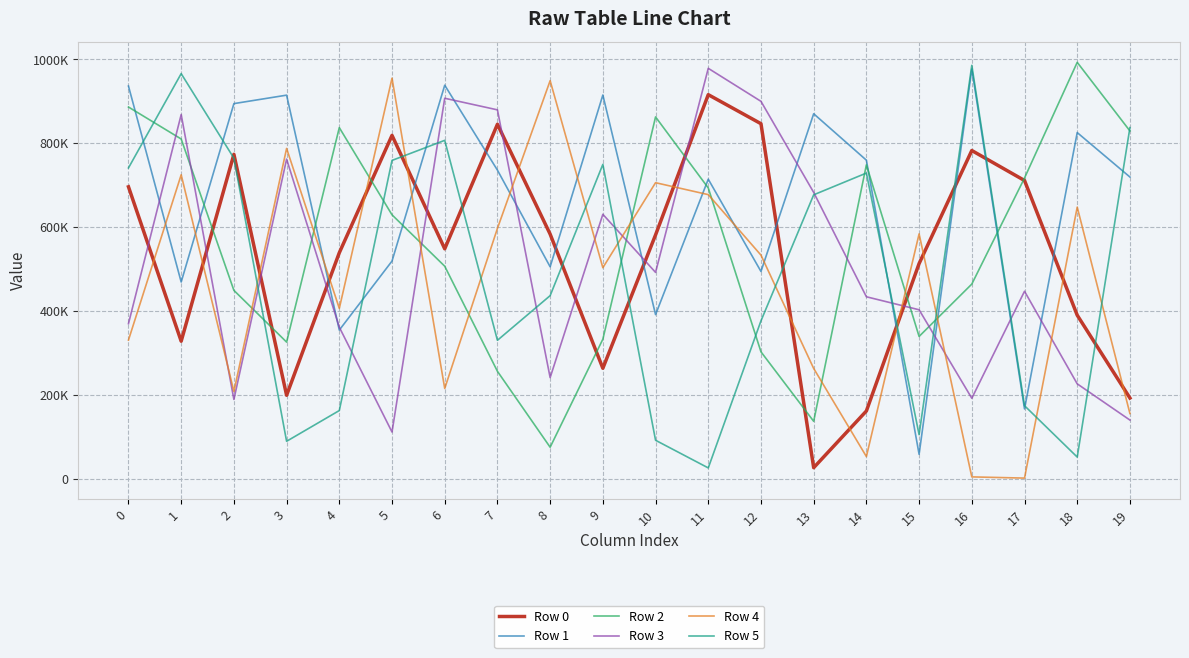

What are all the series names shown in the legend?

Row 0, Row 1, Row 2, Row 3, Row 4, Row 5